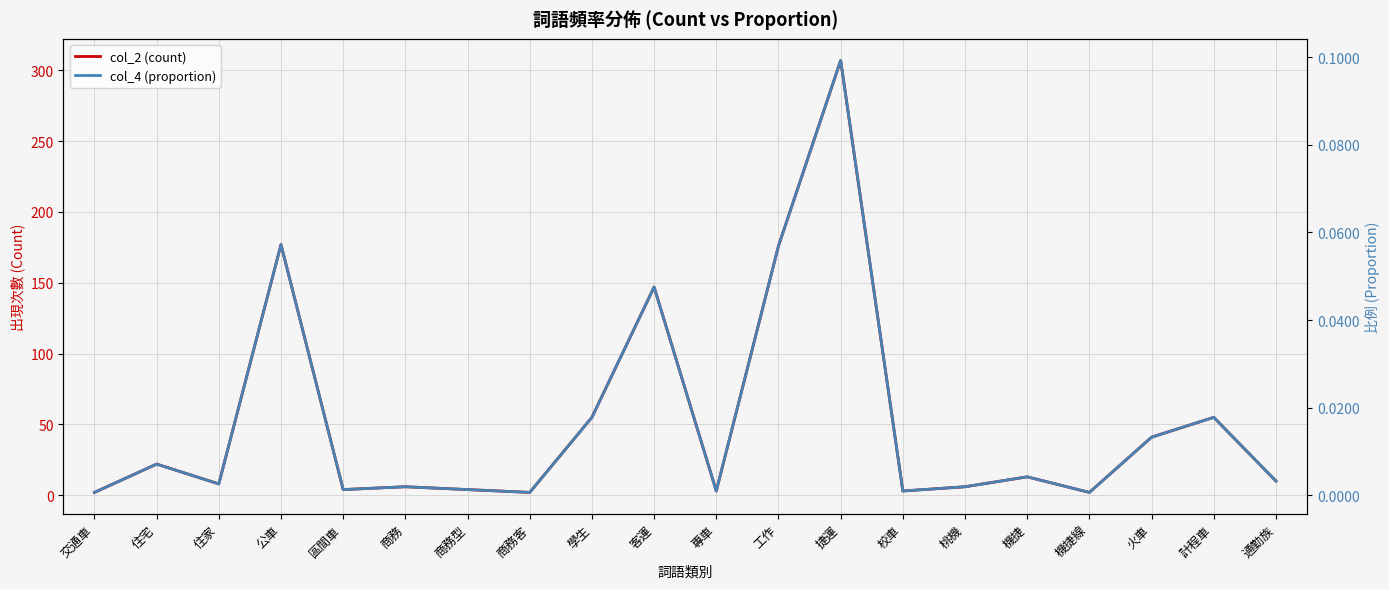

True or false: col_2 (count) and col_4 (proportion) intersect in this chart.

False